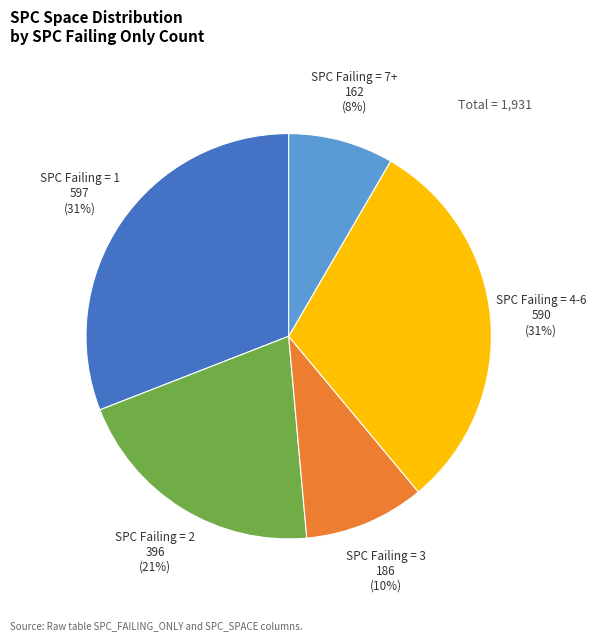

Is there any slice that represents more than half of the pie?

No